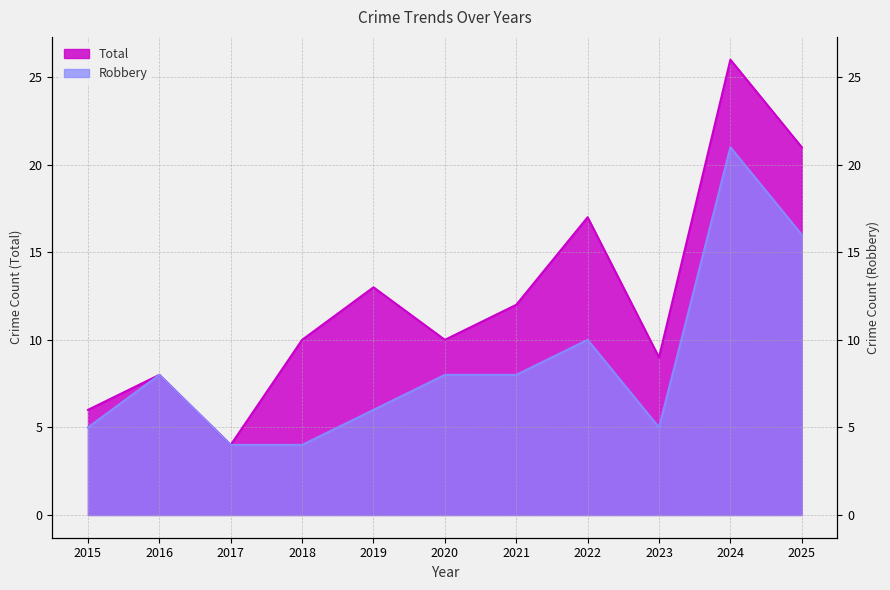

At which category is the sum across all series the highest?

2024